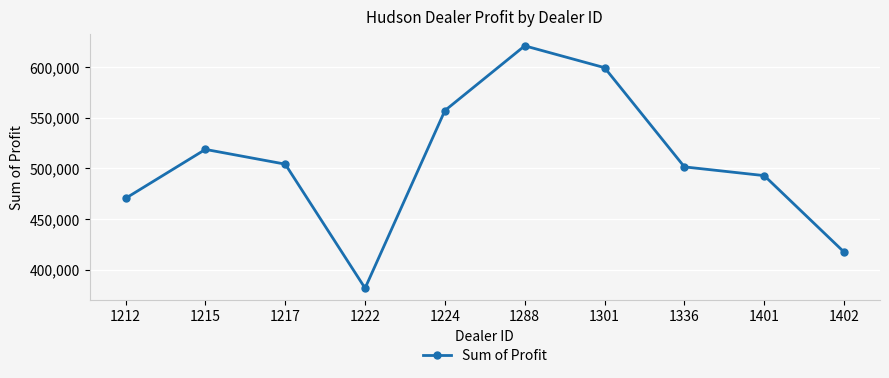

What is the ratio of the value at 1301 to the value at 1212?

1.3